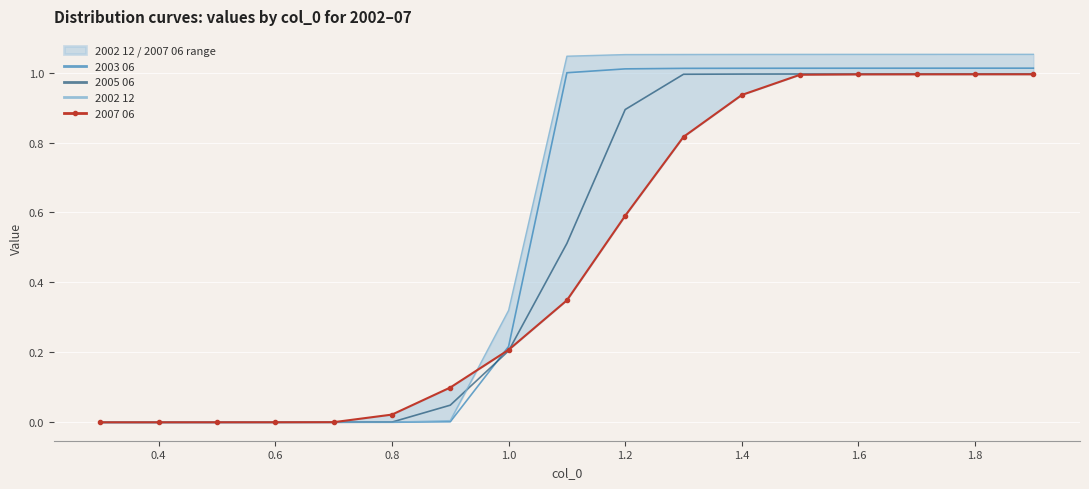

What is the greatest value displayed?

1.1